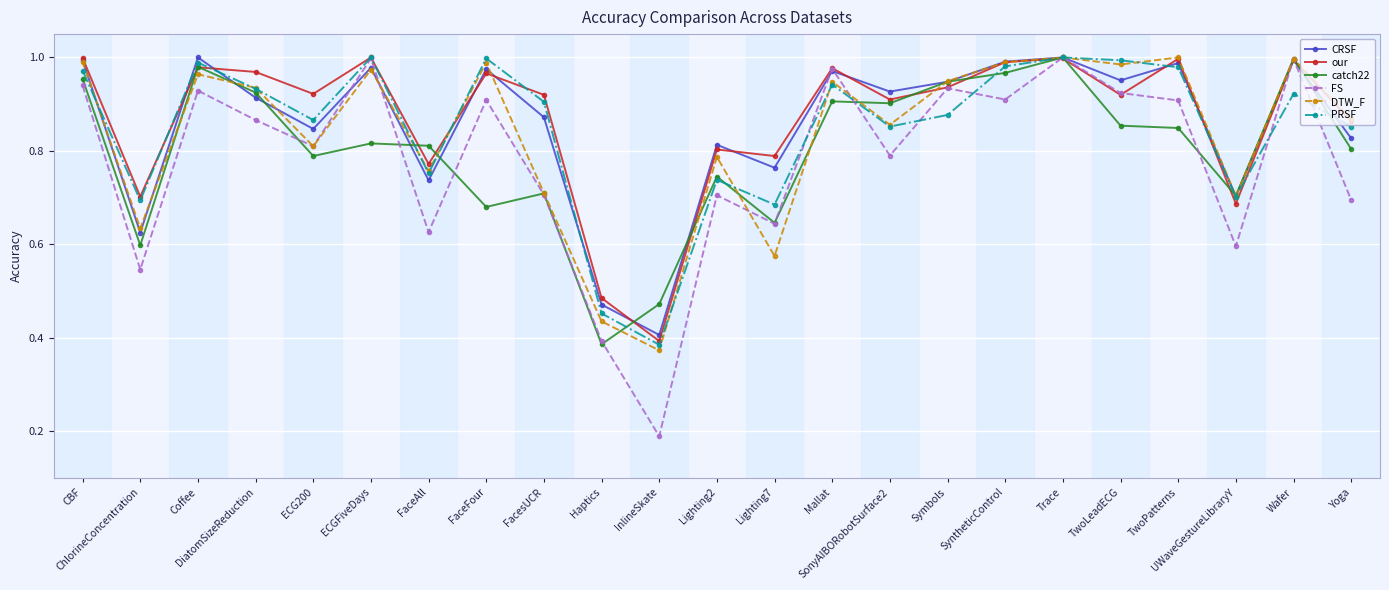

Where is our nearest to the value 0?

InlineSkate